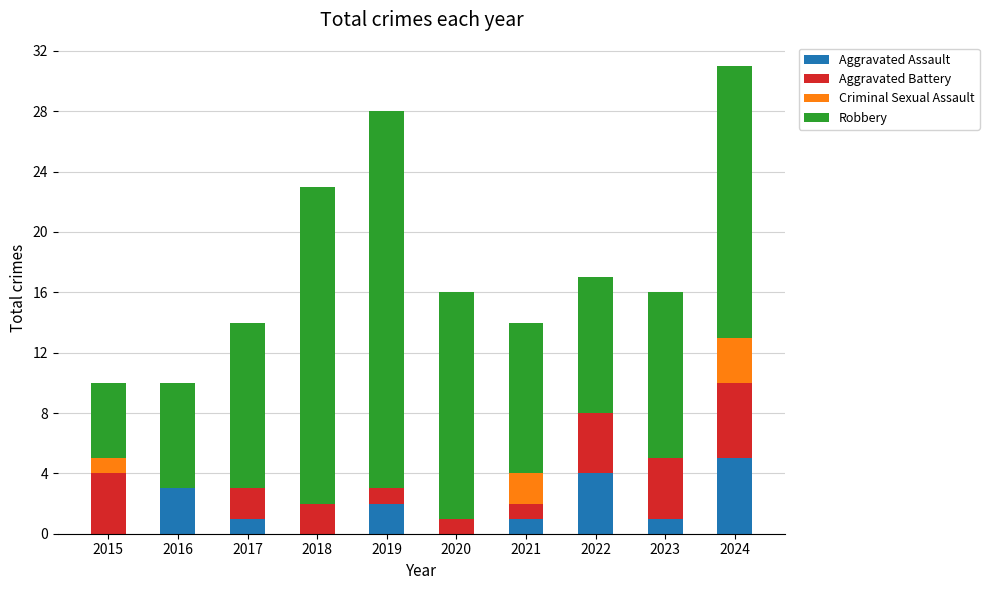

What is the maximum value for Aggravated Assault?

5